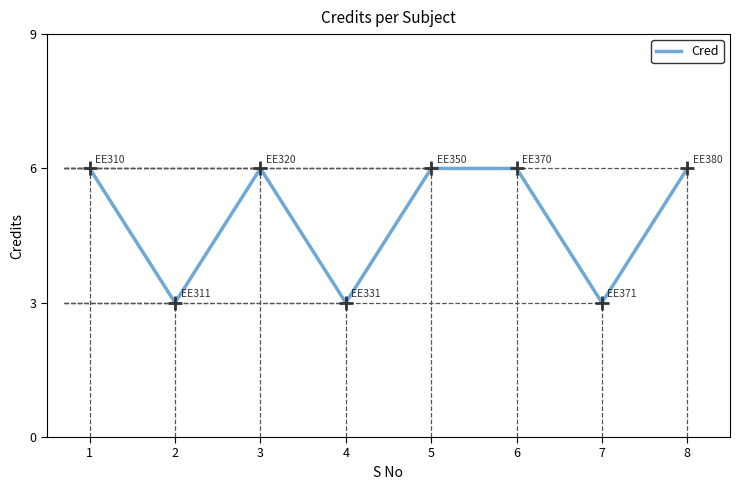

What is the average value?

5